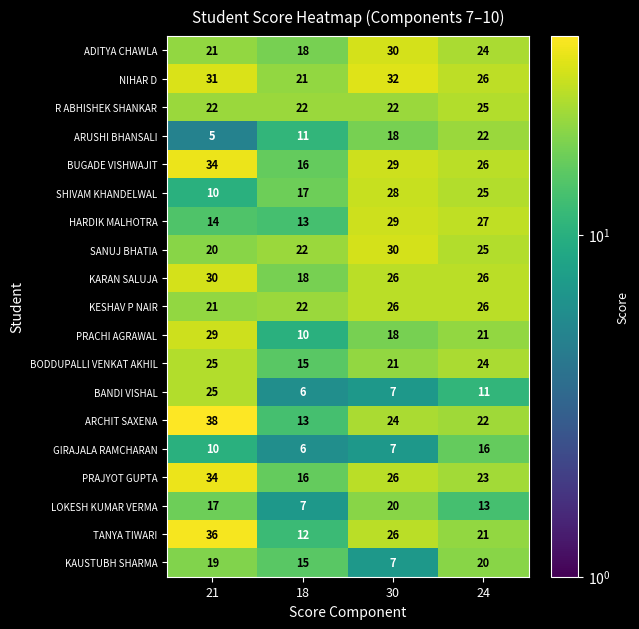

Count the number of categories in the chart.

4